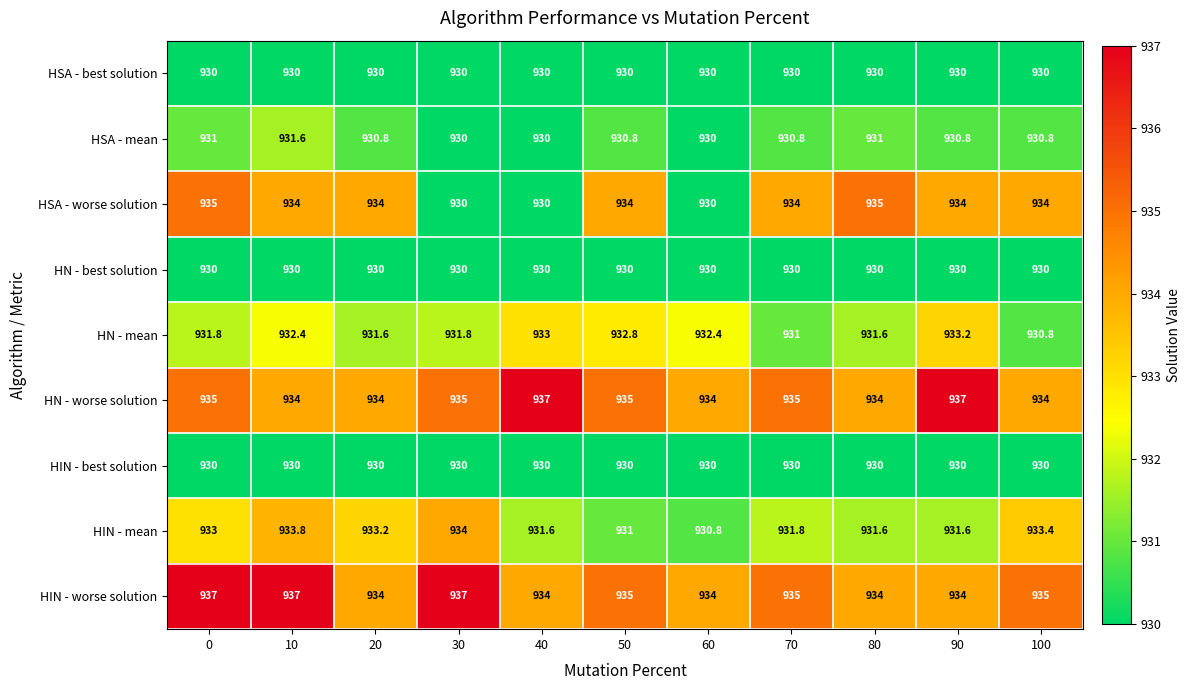

What value does the HSA - best solution series have at 70?

930.0